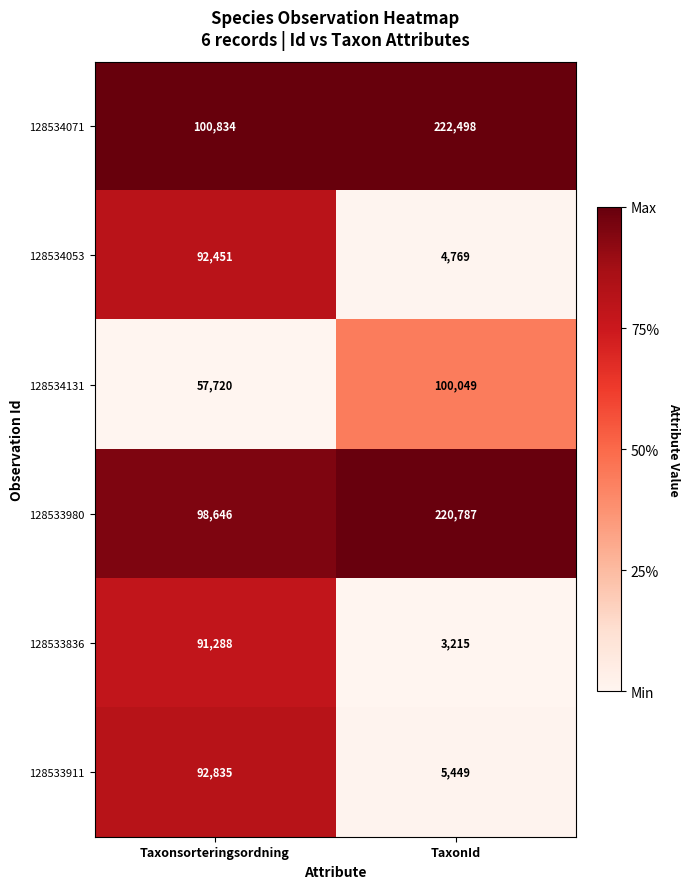

The value of 128533836 at Taxonsorteringsordning is 155706. True or false?

False